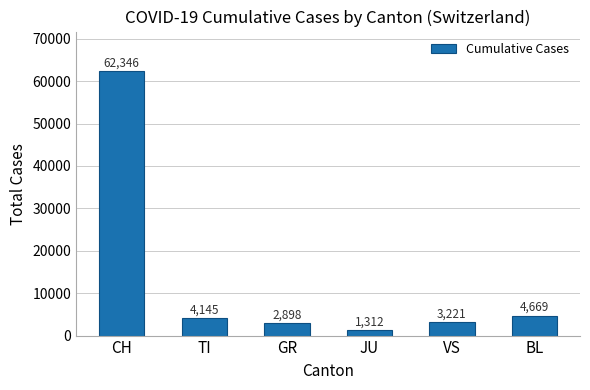

How many series are shown in this chart?

1